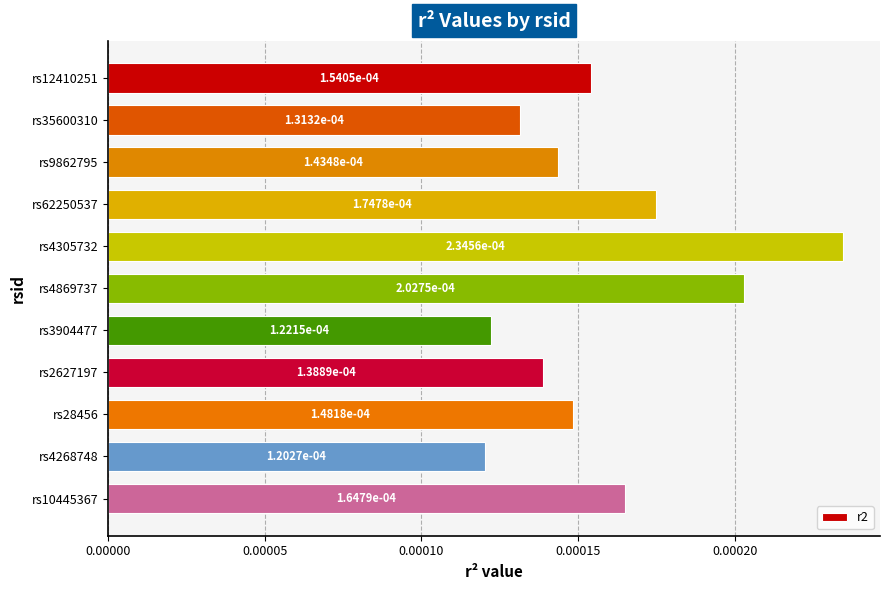

What is the label of the 3rd bar from the bottom?

rs28456